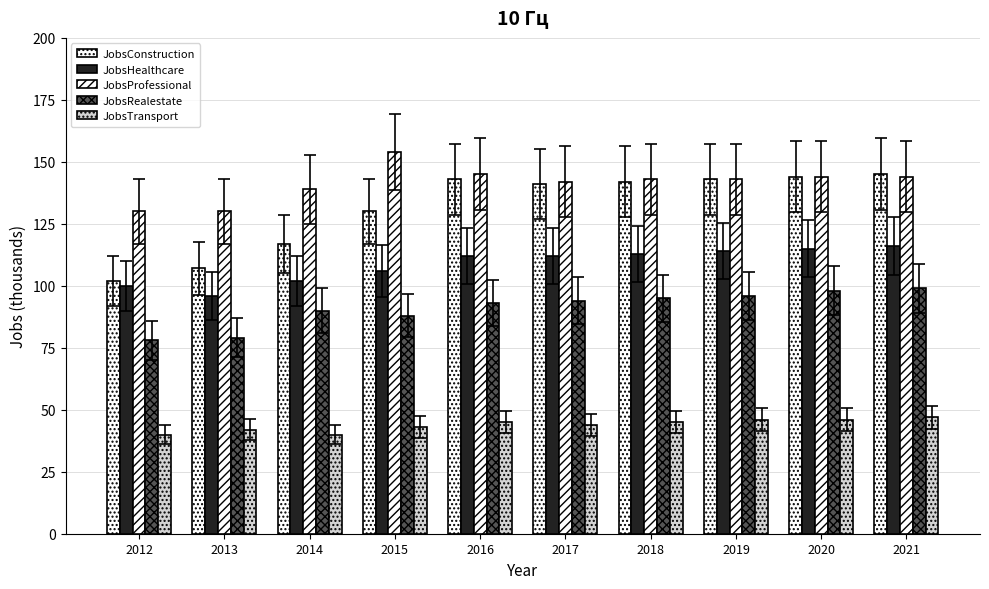

How many groups of bars are there?

10